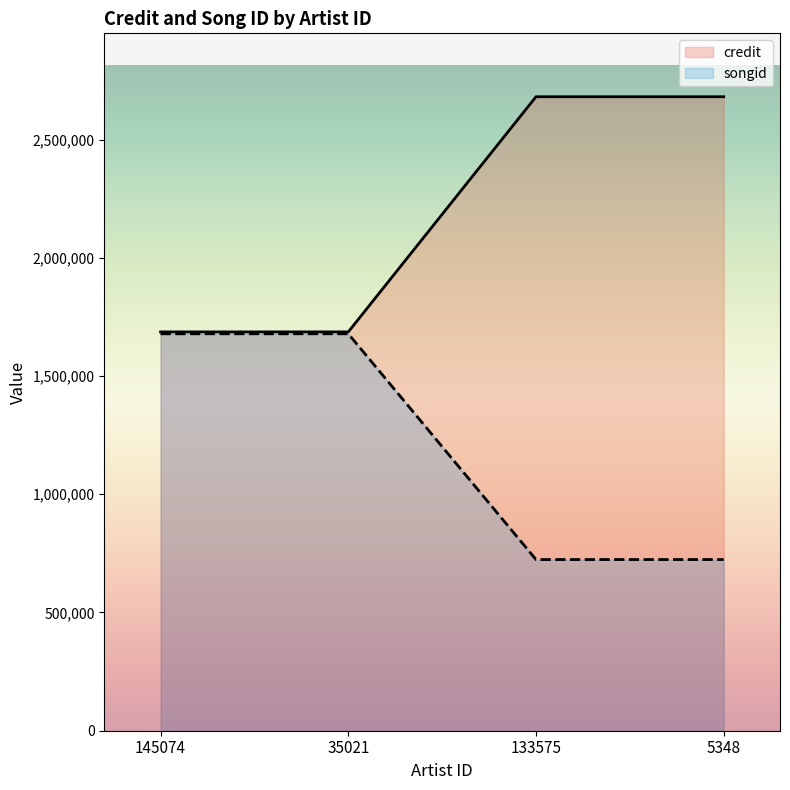

What is the lowest value of the credit series?

1686749